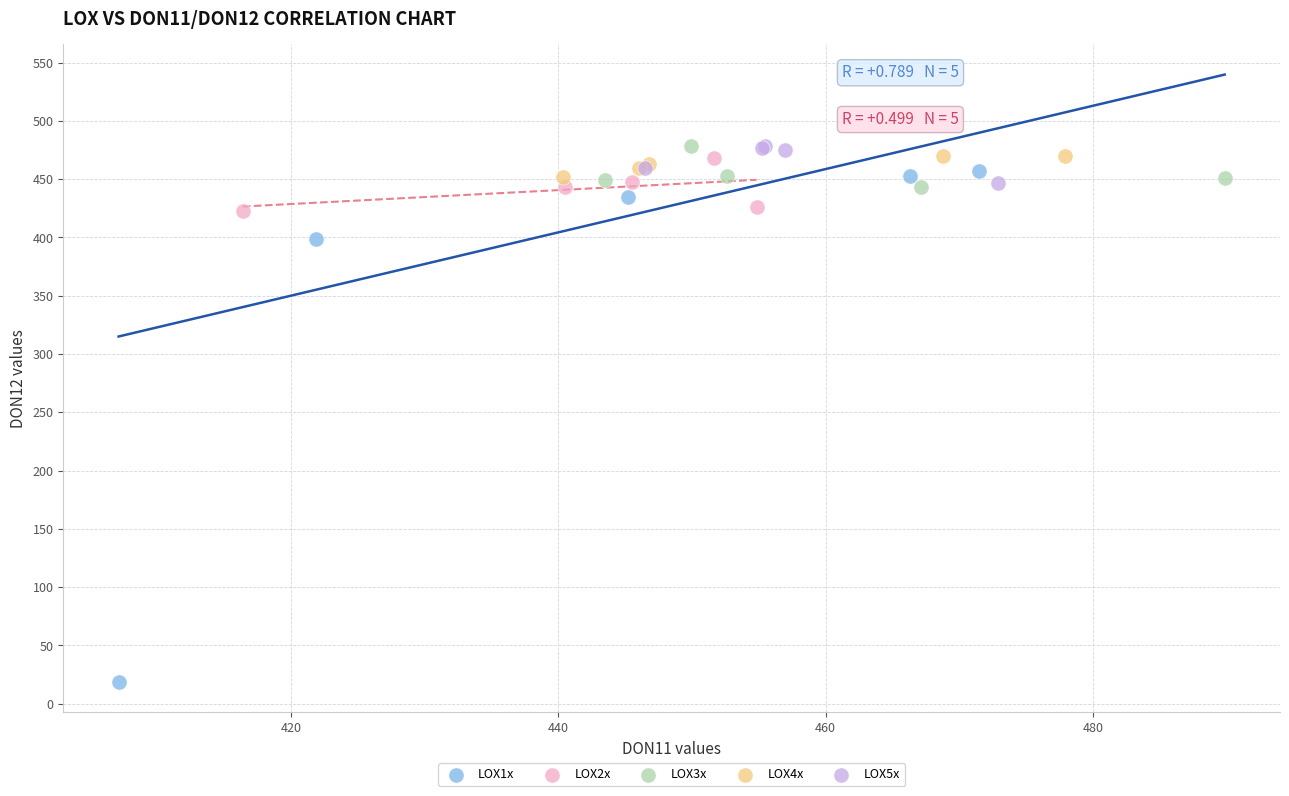

Which series has the largest Y range (max minus min)?

LOX1x